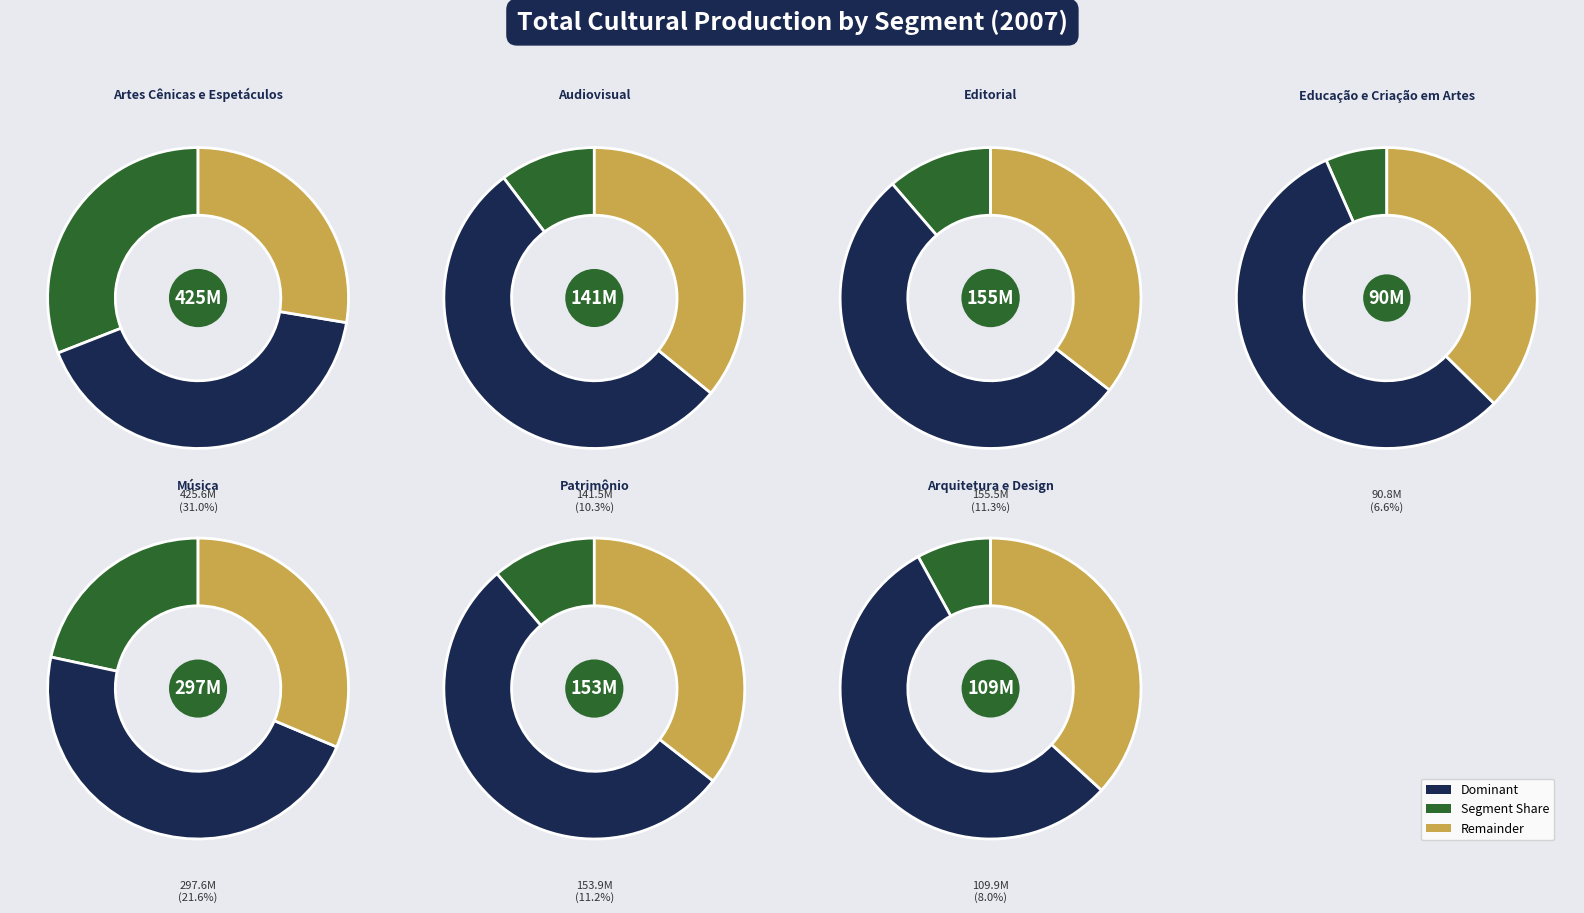

What percentage is the Arquitetura e Design slice, to the nearest percent?

8%